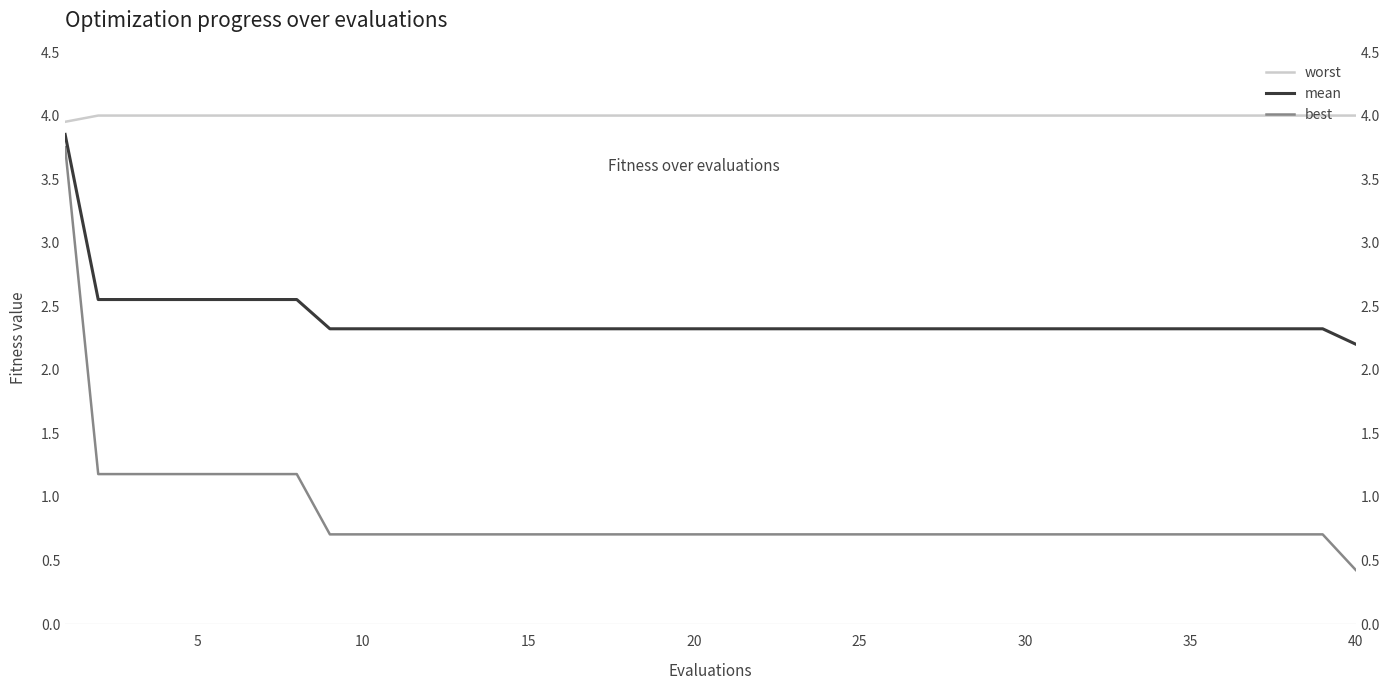

At 10, list the series in order from largest to smallest.

worst, mean, best